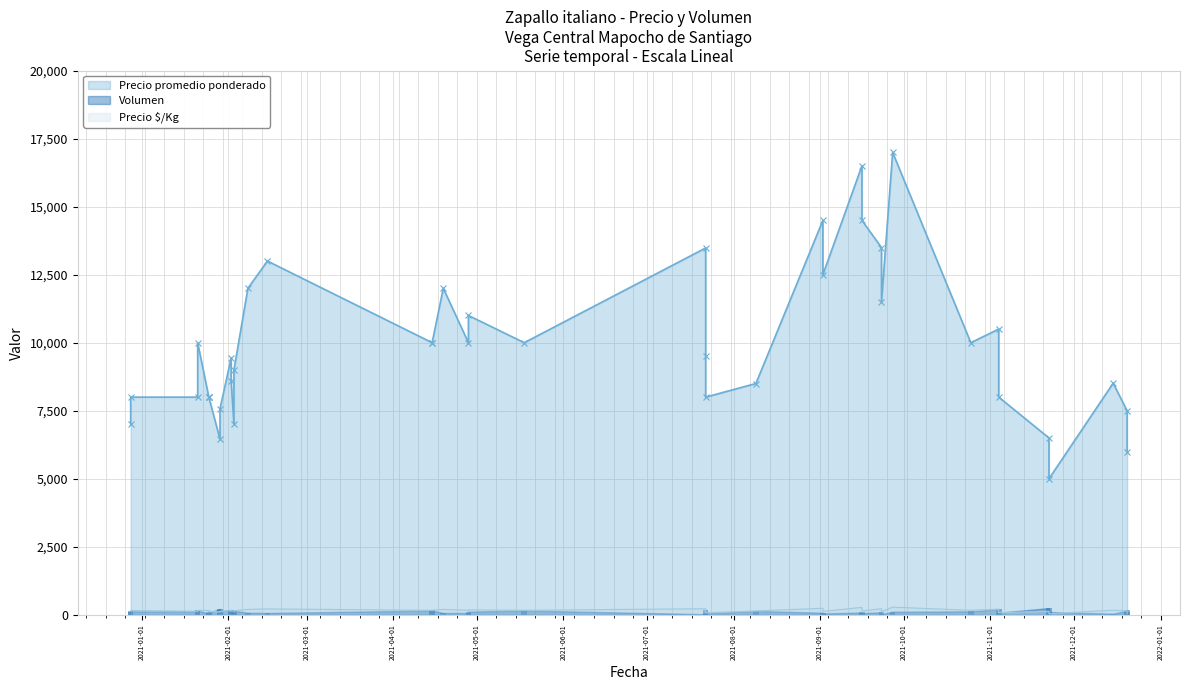

What is the minimum value for Precio é/Kg?

50